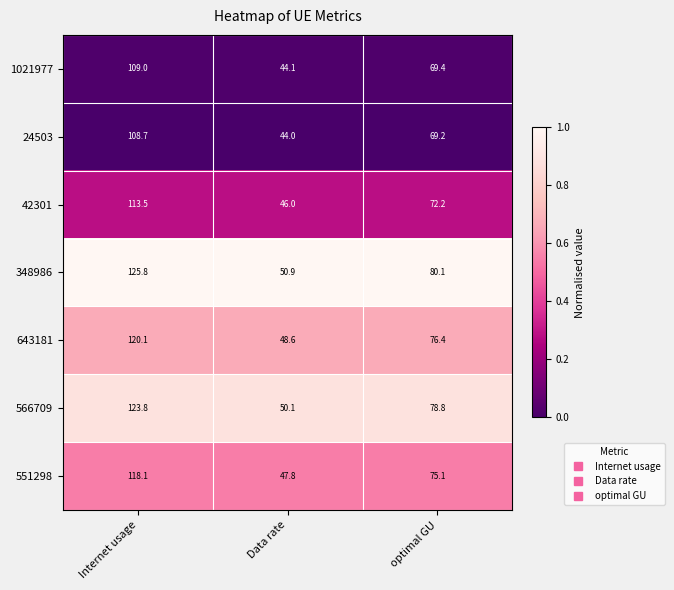

Which category has the highest value in the 24503 series?

Internet usage